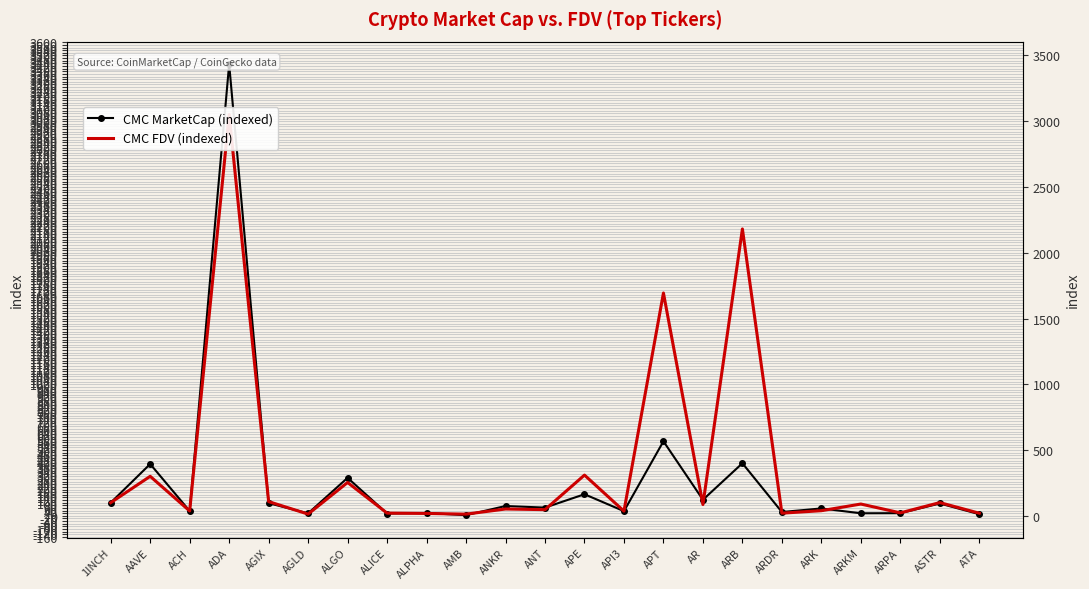

What is the difference between the CMC FDV (indexed) values at ARK and ANT?

7.8